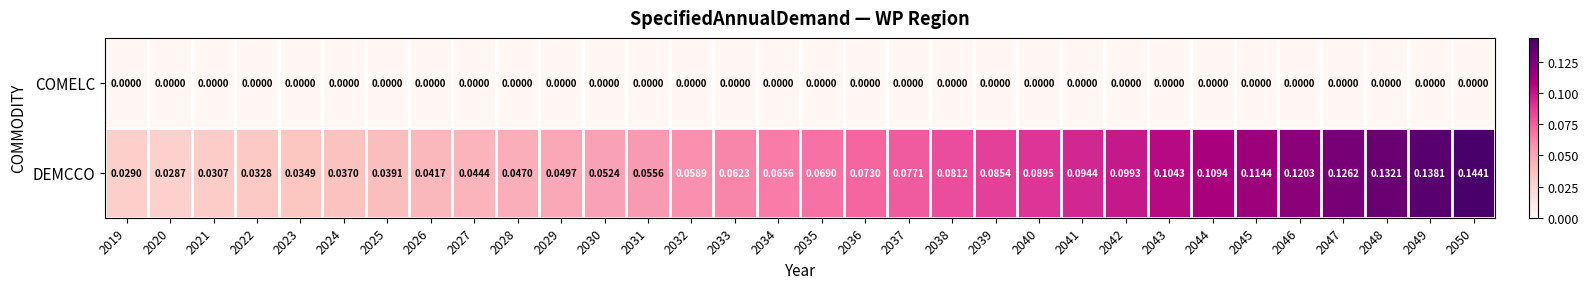

Which series changed the most between 2045 and 2047?

DEMCCO